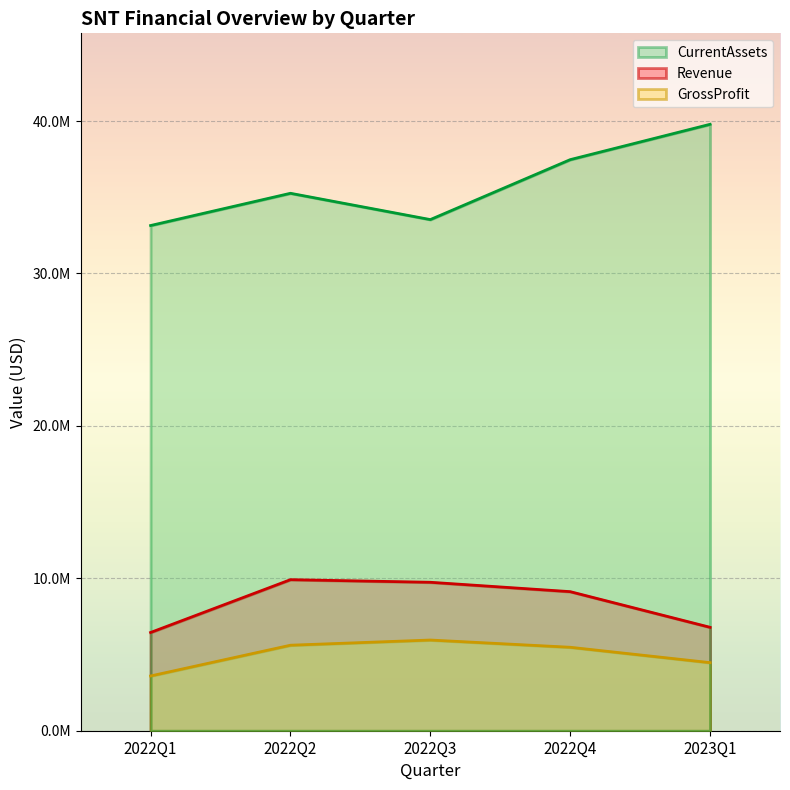

What position from the right is 2022Q2?

4